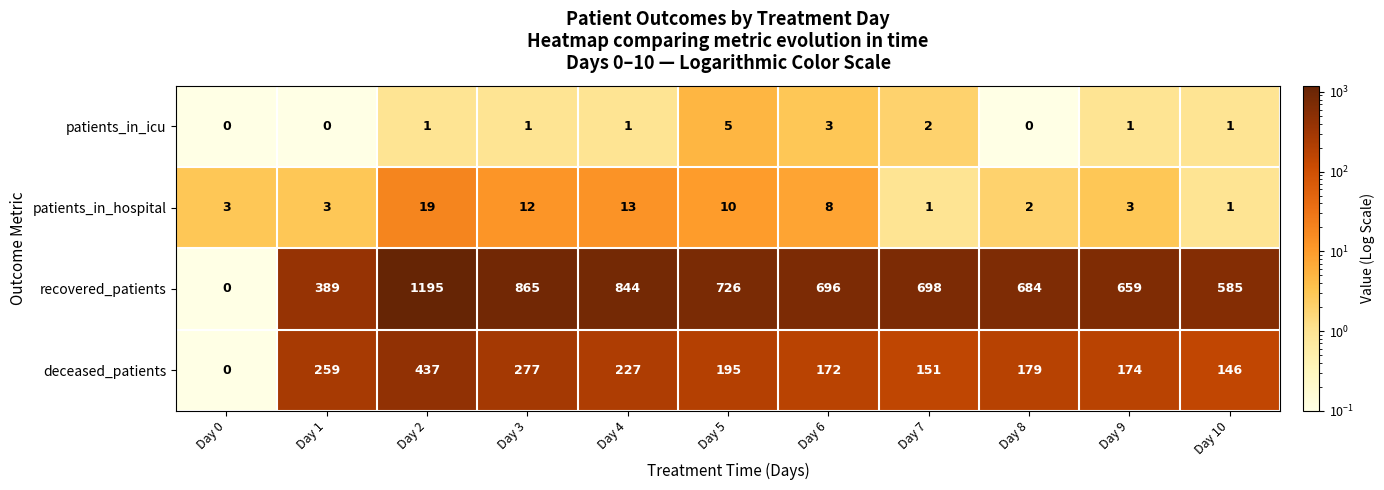

The value of recovered_patients at Day 3 is 205. True or false?

False